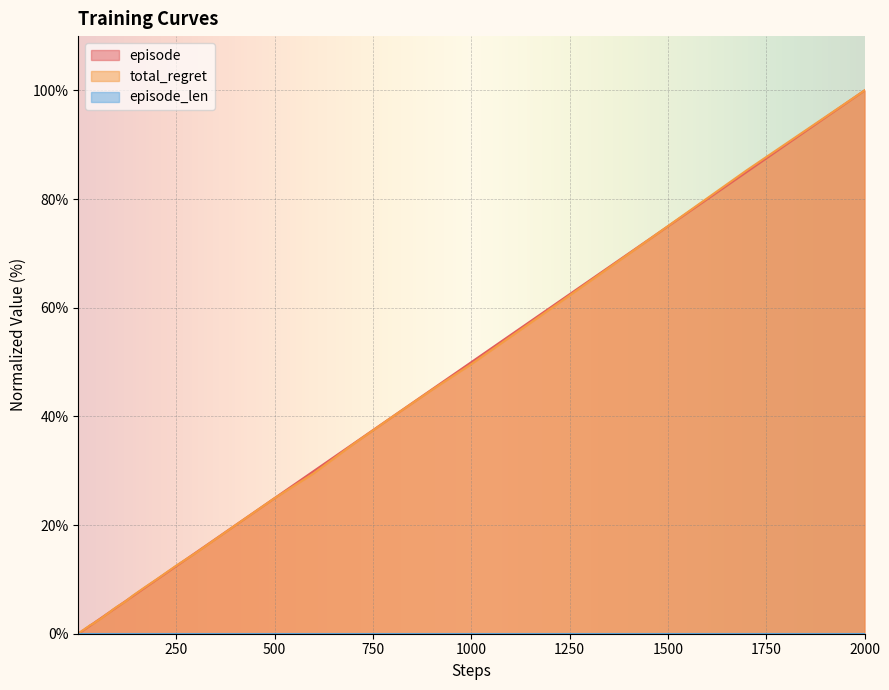

At which category is the sum across all series the highest?

2000